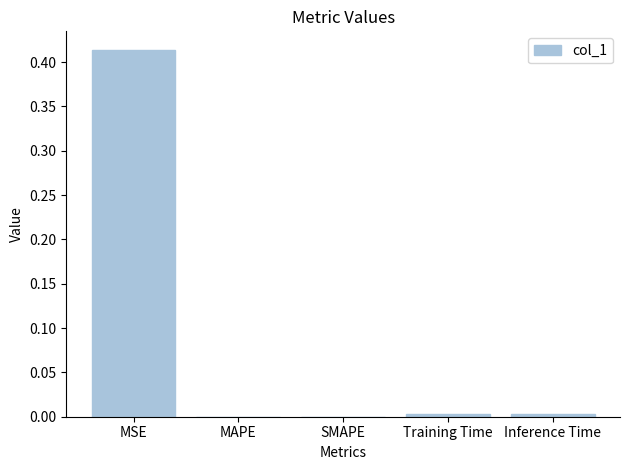

What is the change in value from MSE to Inference Time?

-0.4